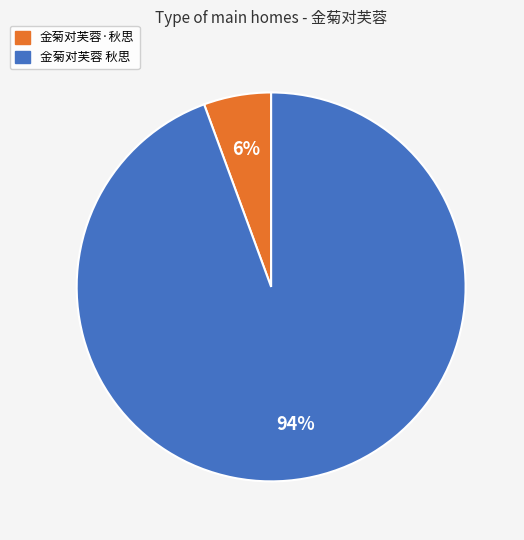

Rank the categories by value from lowest to highest.

金菊对芙蓉·秋思, 金菊对芙蓉 秋思